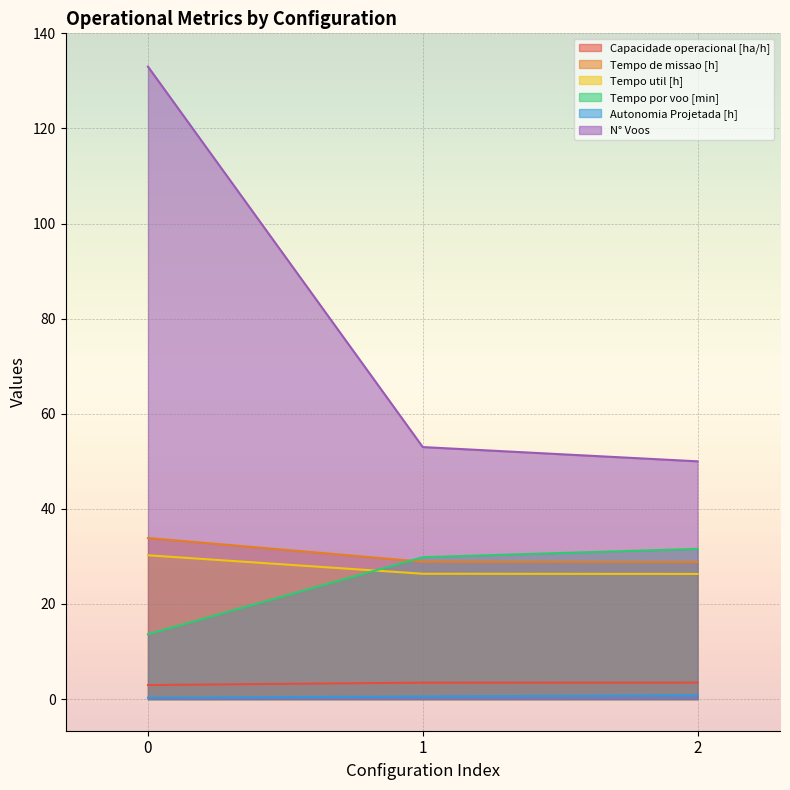

Is it true that N° Voos equals 64.1 at 0?

False